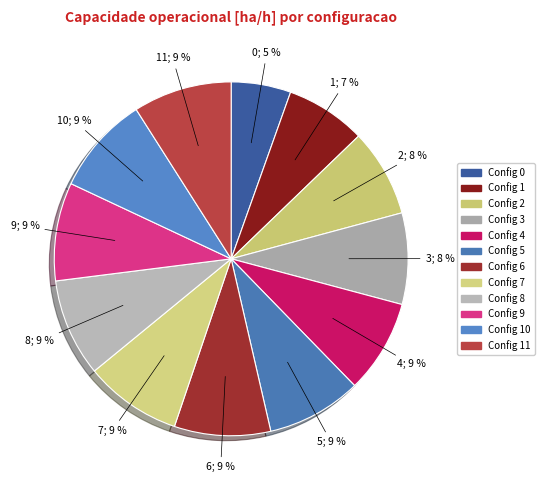

Rank the categories by value from highest to lowest.

11, 10, 9, 8, 7, 6, 5, 4, 3, 2, 1, 0